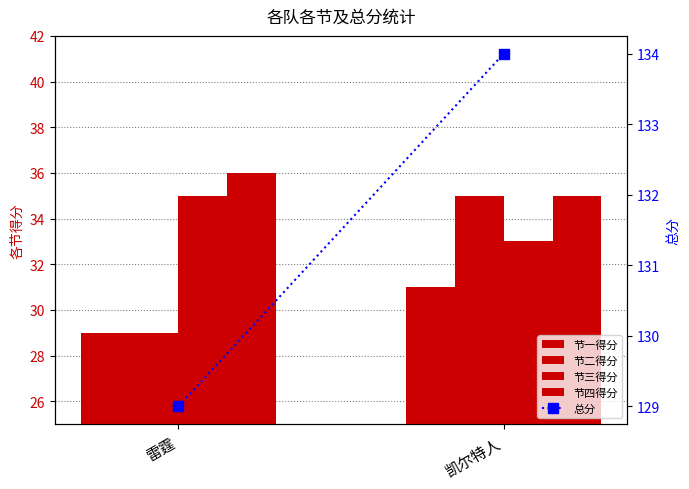

What position from the left is 凯尔特人?

2